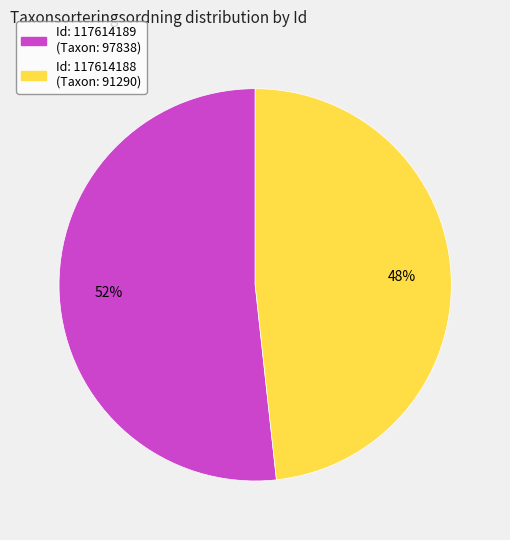

Does any single category account for the majority?

Yes